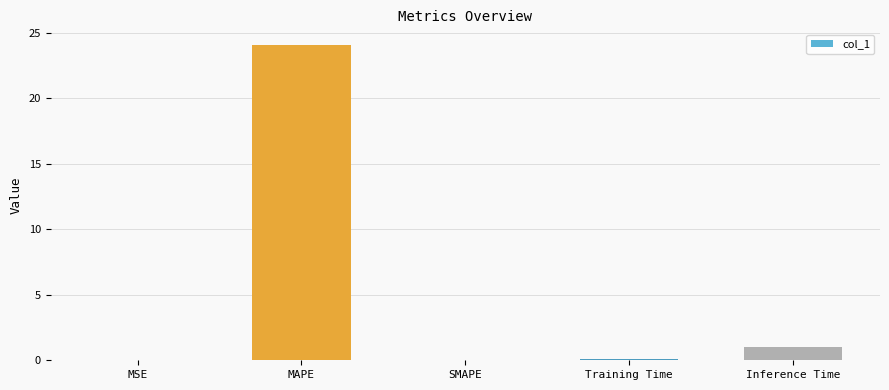

Is it true that the value at MSE is 0.0?

True